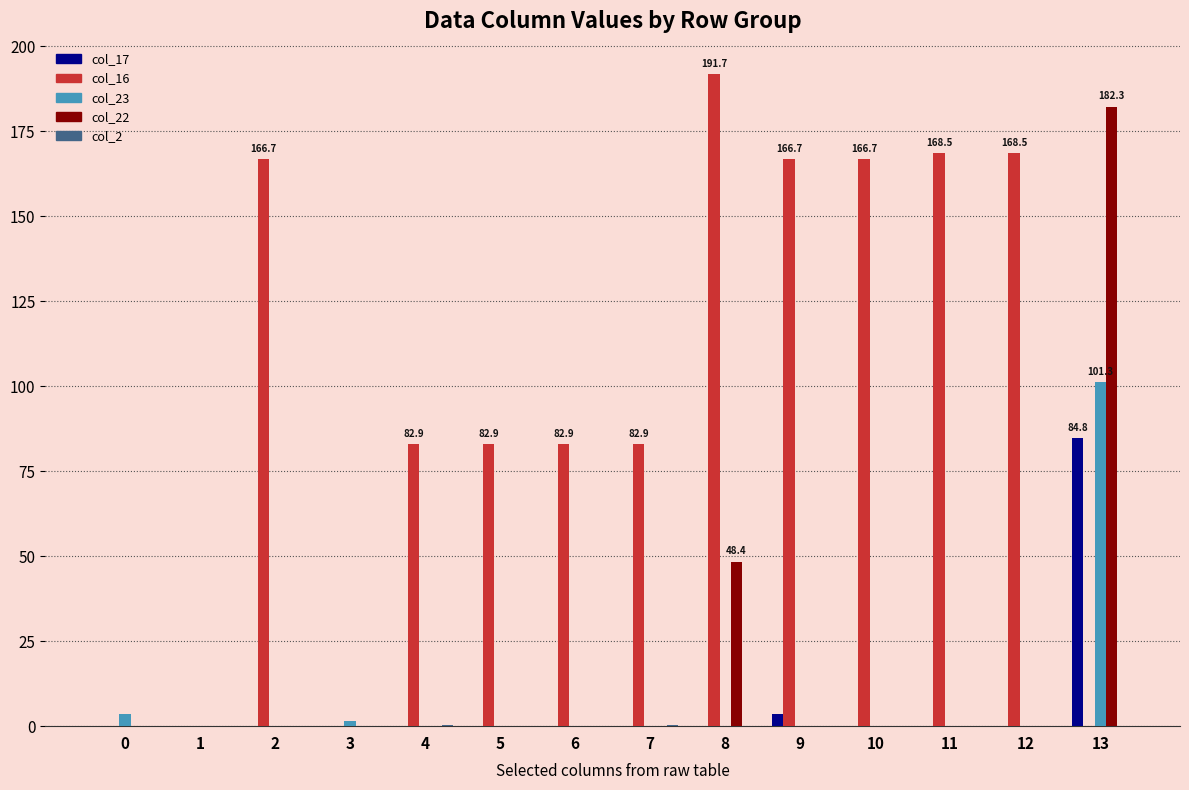

Count the number of categories in the chart.

14